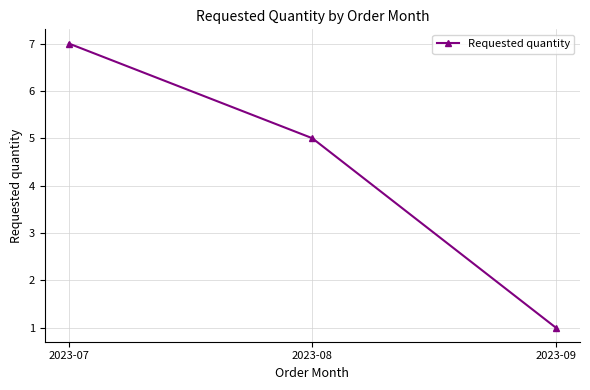

What is the value of the 1st point from the left?

7